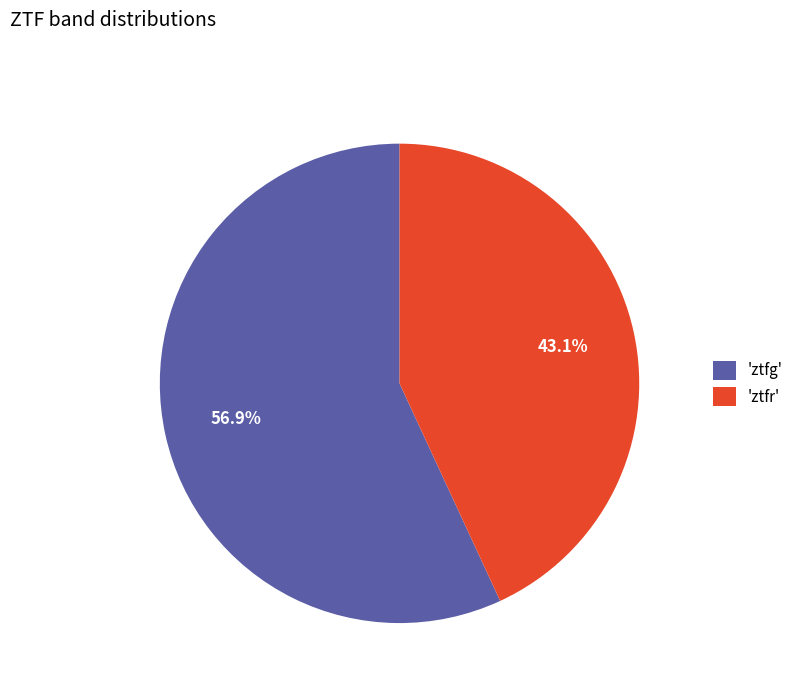

How much of the chart is everything except 'ztfr'?

56.9%